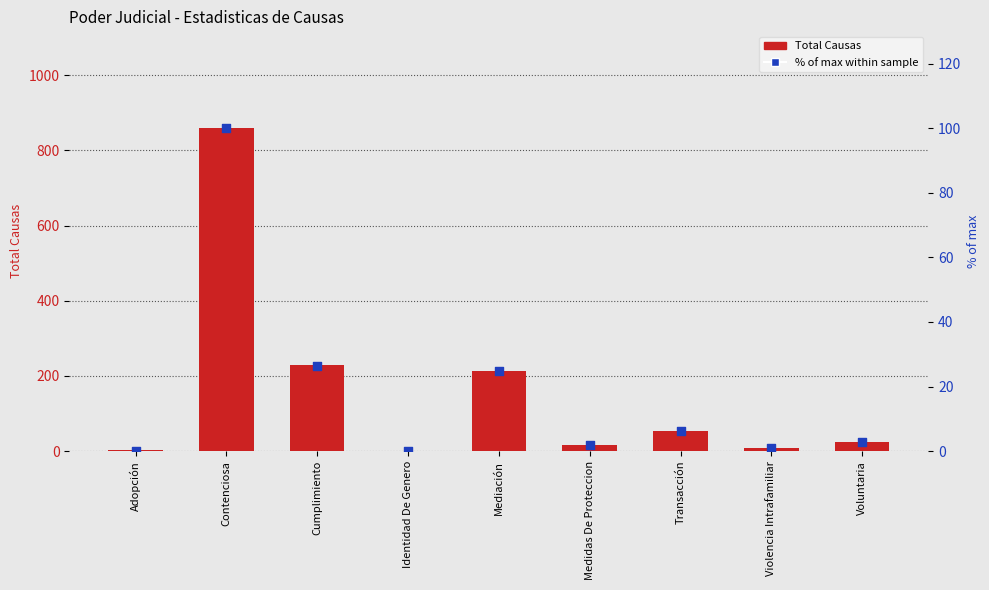

Is the value of Total at Violencia Intrafamiliar greater than the value of % of max within sample at Transacción?

Yes